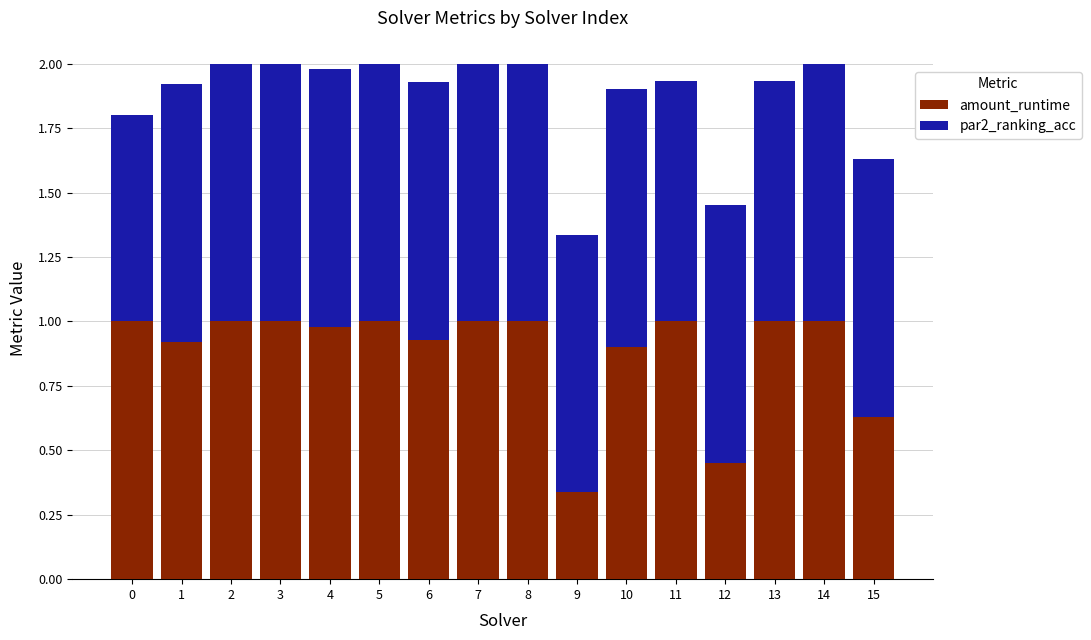

True or false: amount_runtime has a value of 1.0 at 8.

True